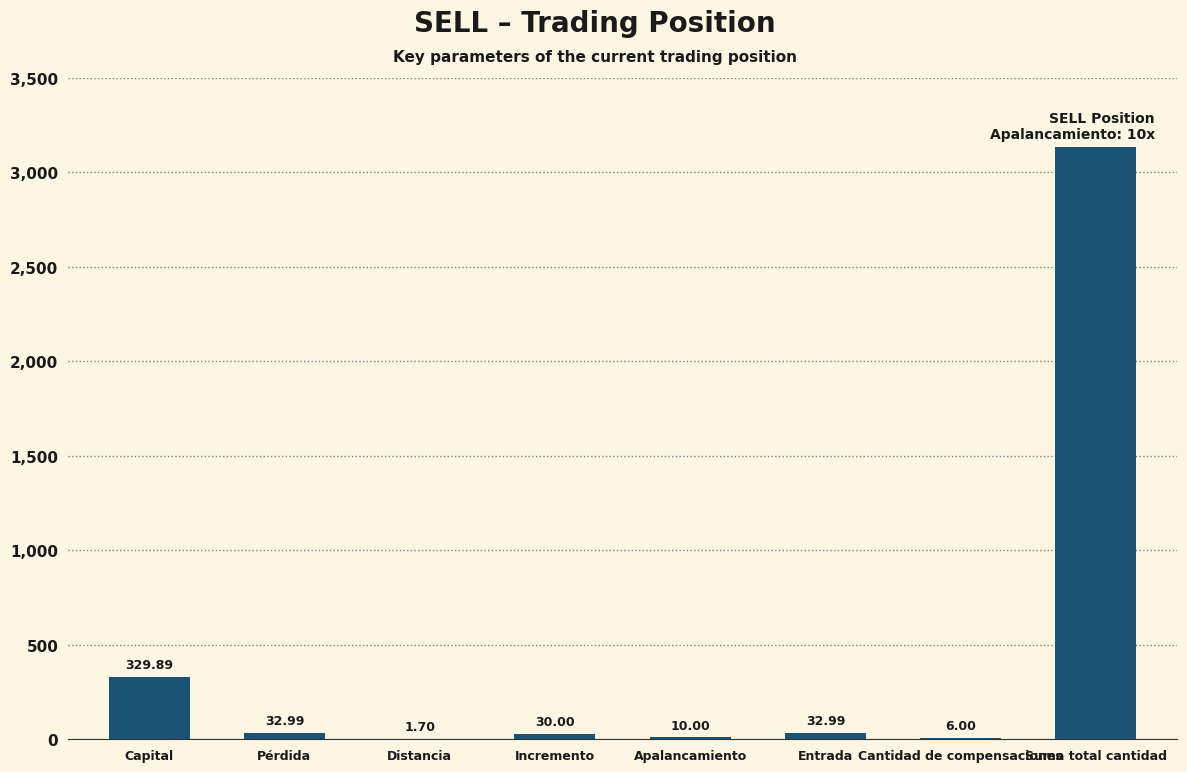

What is the sum of all values?

3590.9